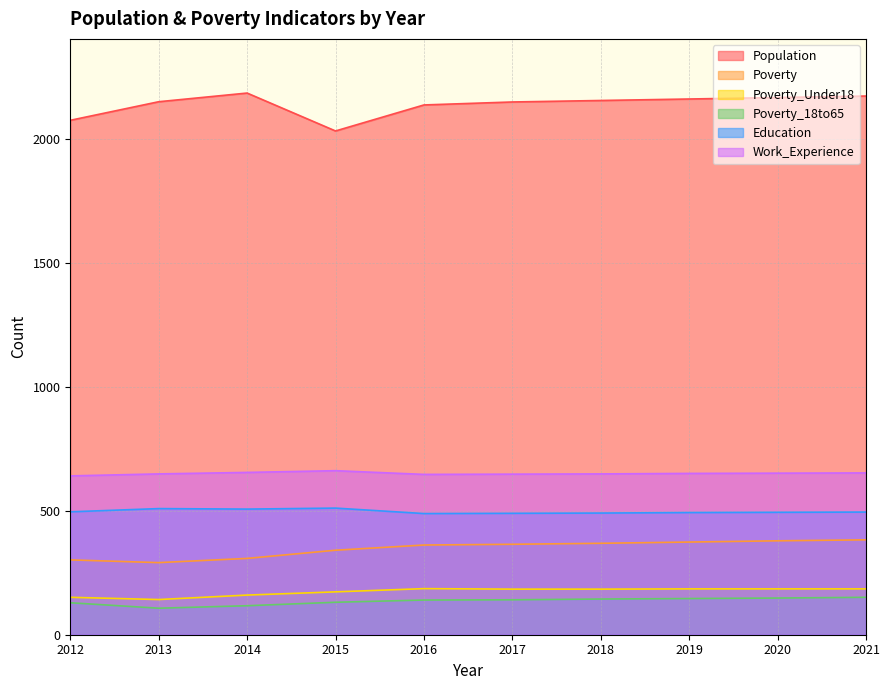

How many interior local valleys does the Poverty_Under18 series have?

1